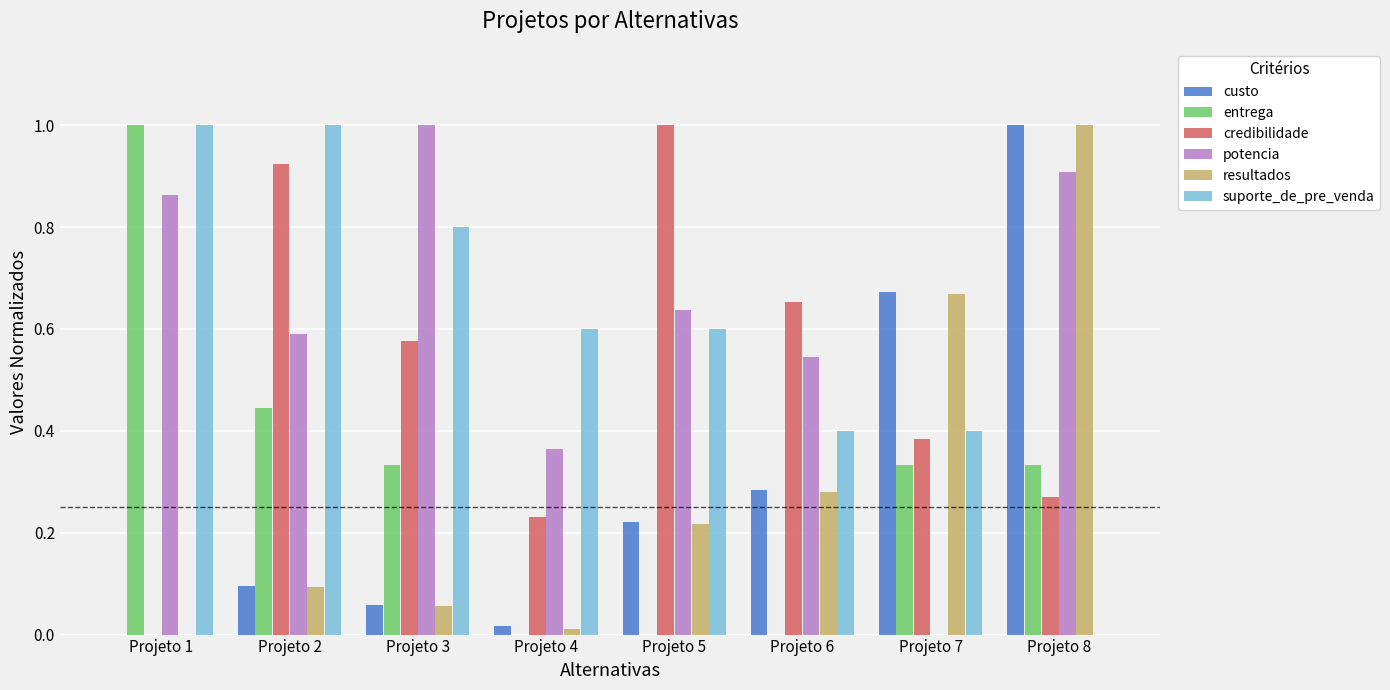

Count the number of data series in this chart.

6